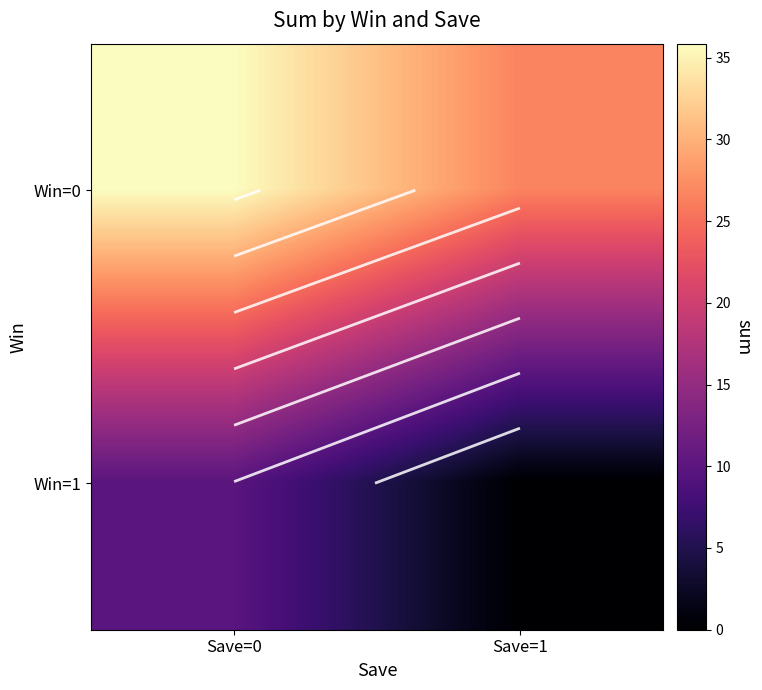

List the labels in order of Win=0 value, largest first.

Save=0, Save=1